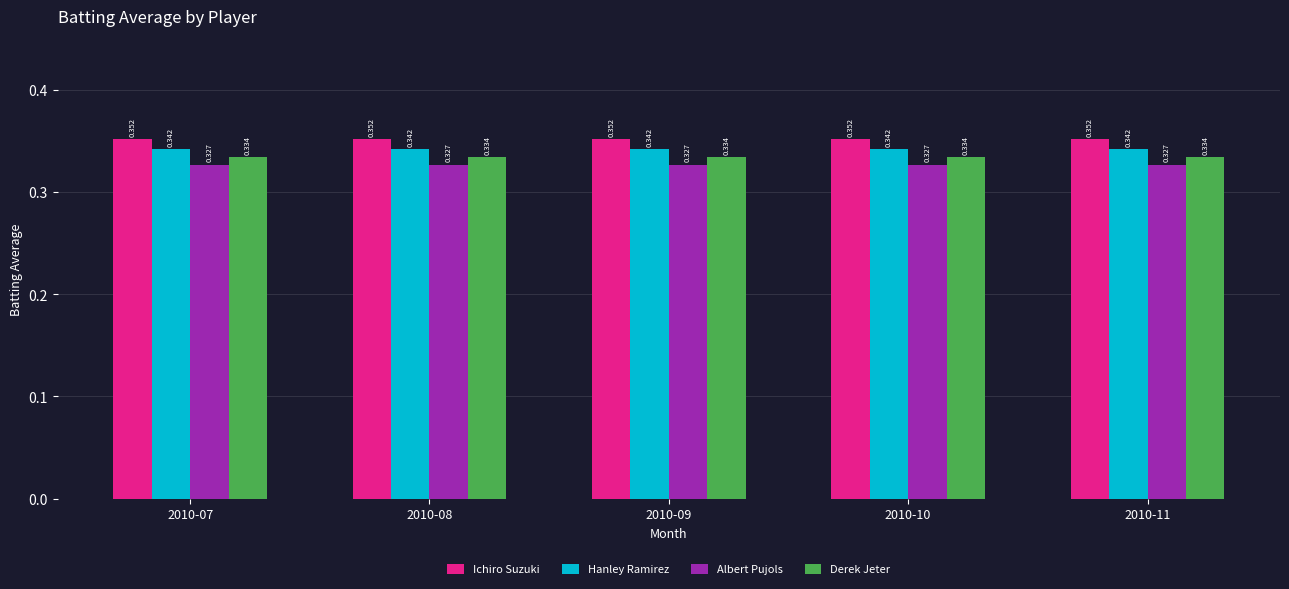

Is the value of Albert Pujols at 2010-11 greater than the value of Ichiro Suzuki at 2010-07?

No